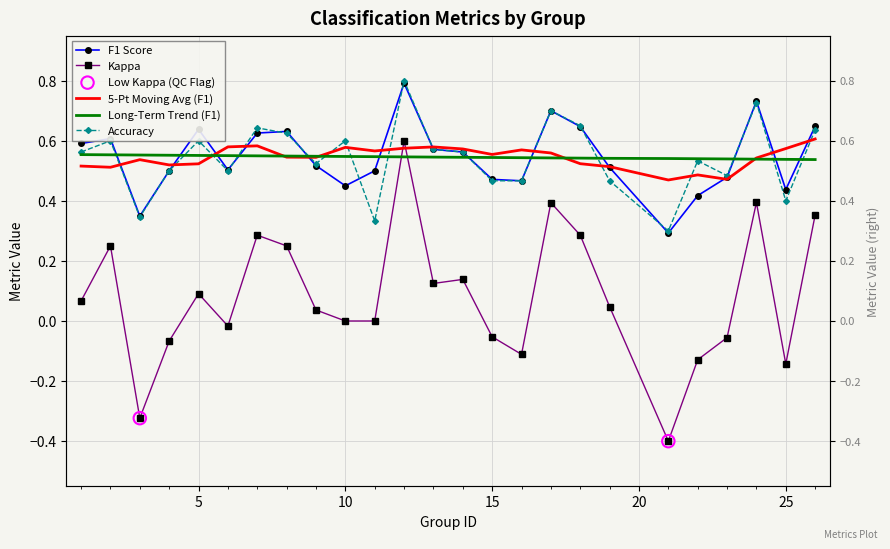

Which series reaches the minimum Y coordinate?

kappa